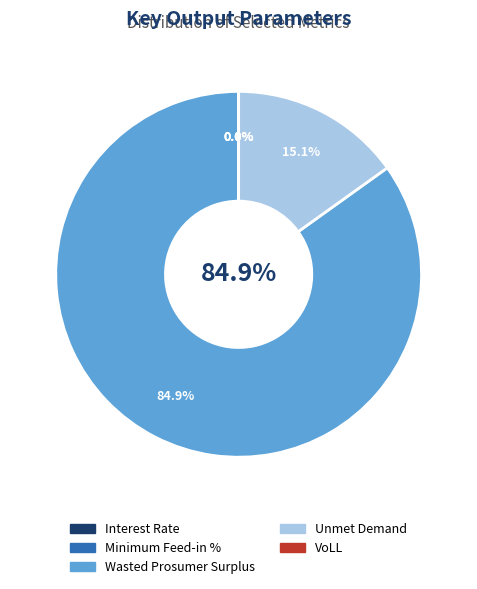

Between Interest Rate and Minimum Feed-in %, which is larger?

Interest Rate